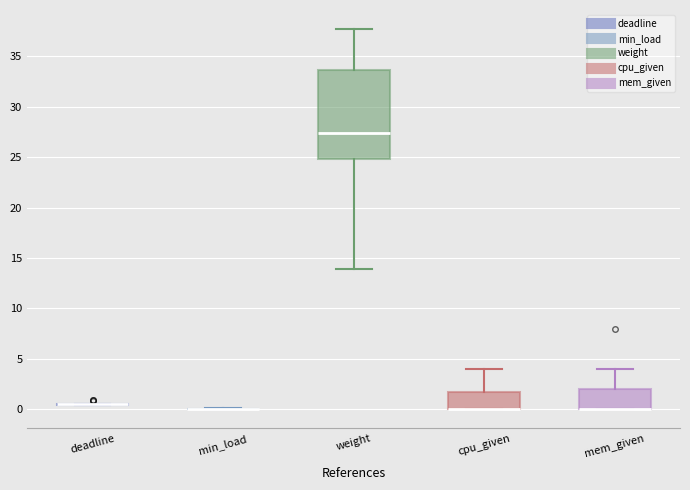

Reading left to right, transcribe this box plot: for each box, give where its median line is, the range the box spans, and where its two whiskers end, as read against the y-axis. The values are not printed on the chart, so give them approximately, as read against the axis.

deadline: box collapsed to a line at 0.5, whiskers 0.5 to 0.5
min_load: box collapsed to a line at 0.0, whiskers 0.0 to 0.0
weight: median 27.5, box 25.0 to 33.5, whiskers 14.0 to 37.5
cpu_given: median 0.0 (drawn on the box's lower edge), box 0.0 to 2.0, whiskers 0.0 to 4.0
mem_given: median 0.0 (drawn on the box's lower edge), box 0.0 to 2.0, whiskers 0.0 to 4.0